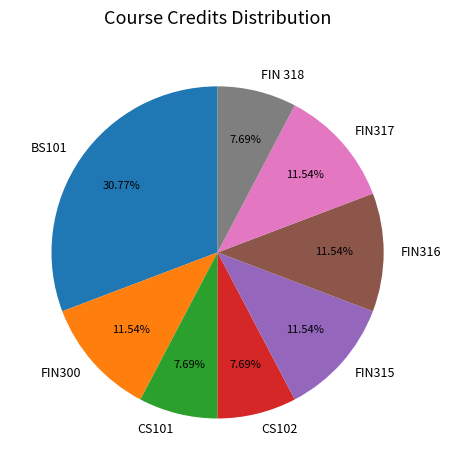

How many slices are in this pie chart?

8